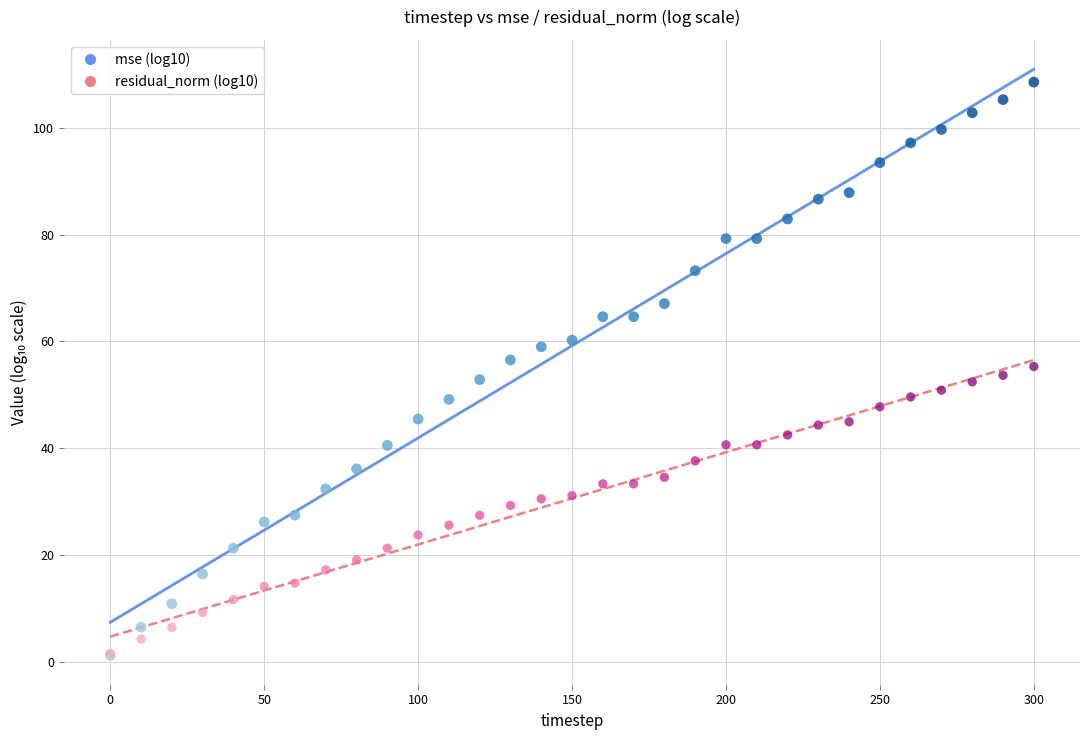

What are all the series names shown in the legend?

mse (log10), residual_norm (log10)